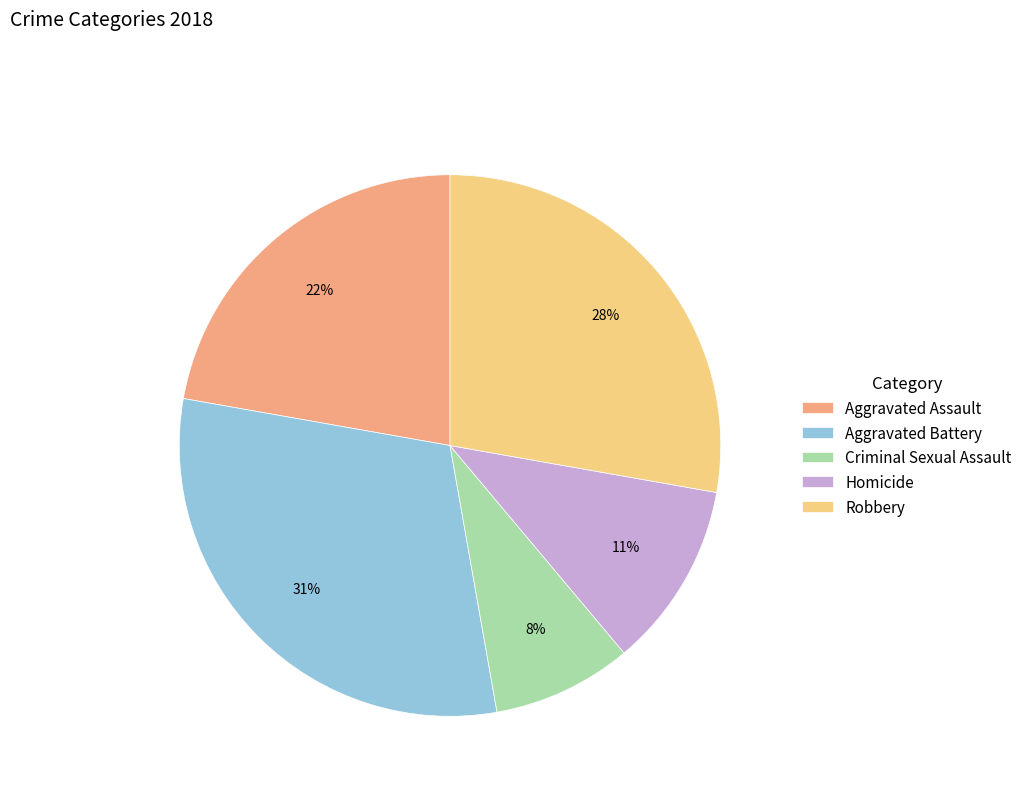

Between Homicide and Criminal Sexual Assault, which is larger?

Homicide